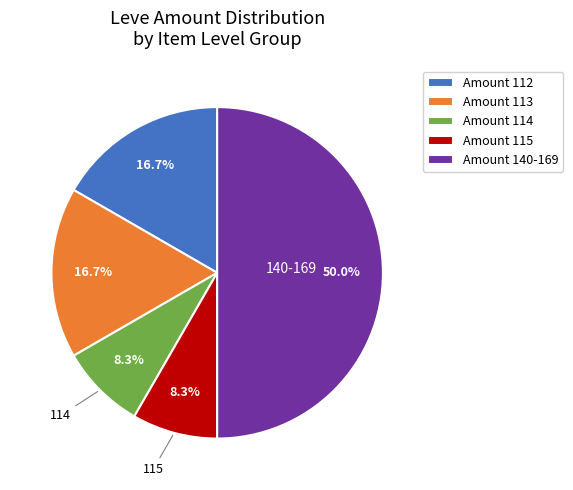

What is the largest slice in the pie chart?

Amount 140-169